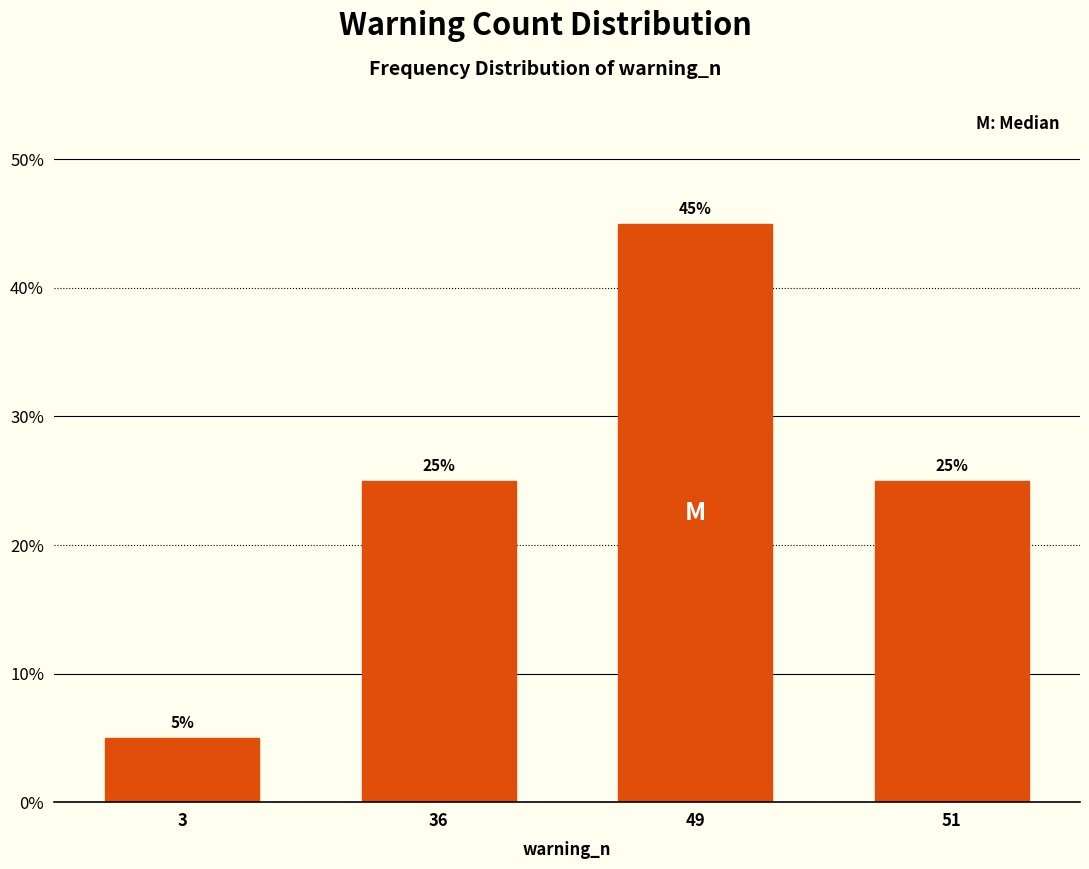

Reading left to right, list all the values displayed in this chart.

3=5	36=25	49=45	51=25